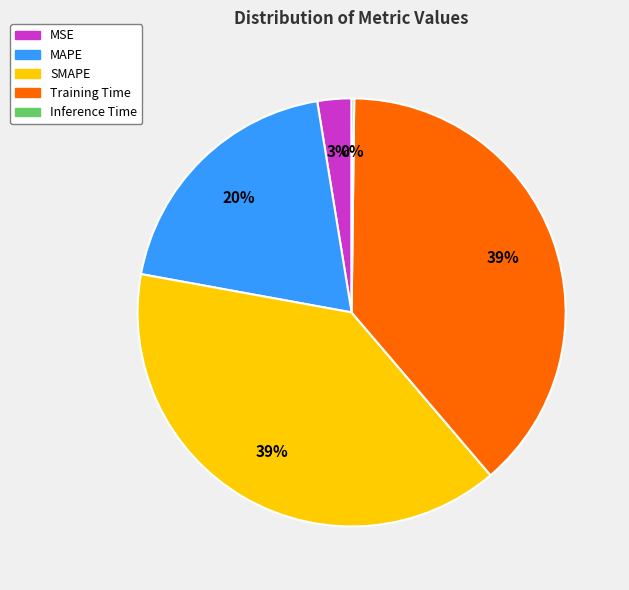

To the nearest percent, what is the difference between the largest and smallest slice percentages?

39%